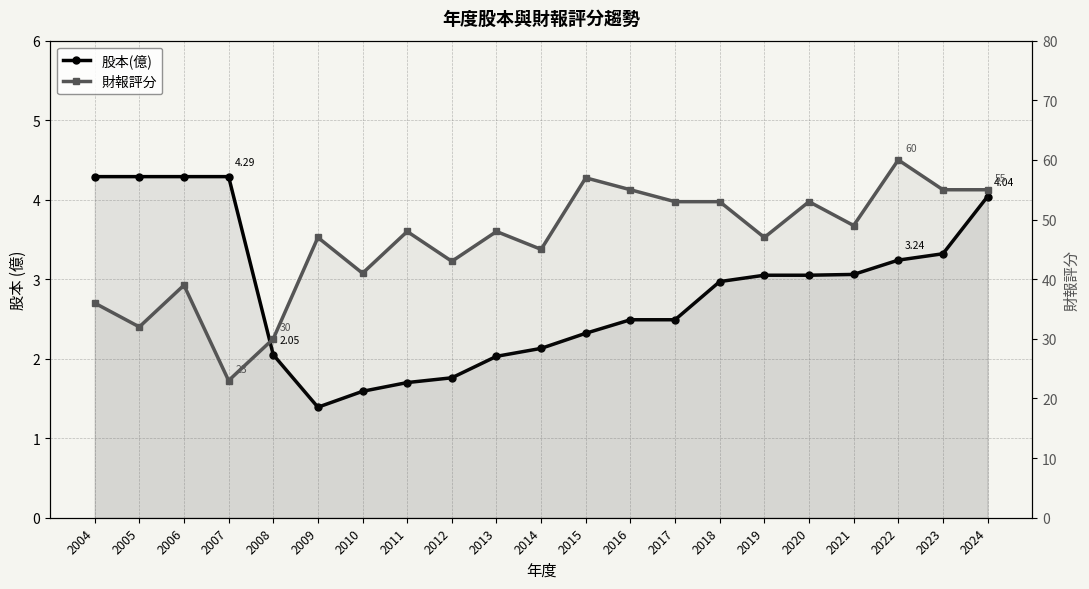

What is the difference between the maximum and second lowest values in the 財報評分 series?

30.0